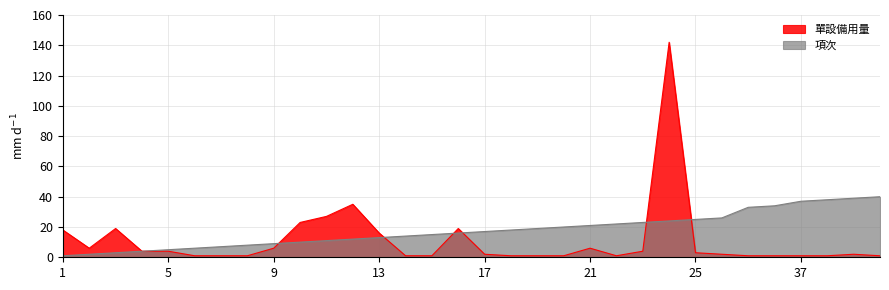

Which series has the widest spread of values?

單設備用量